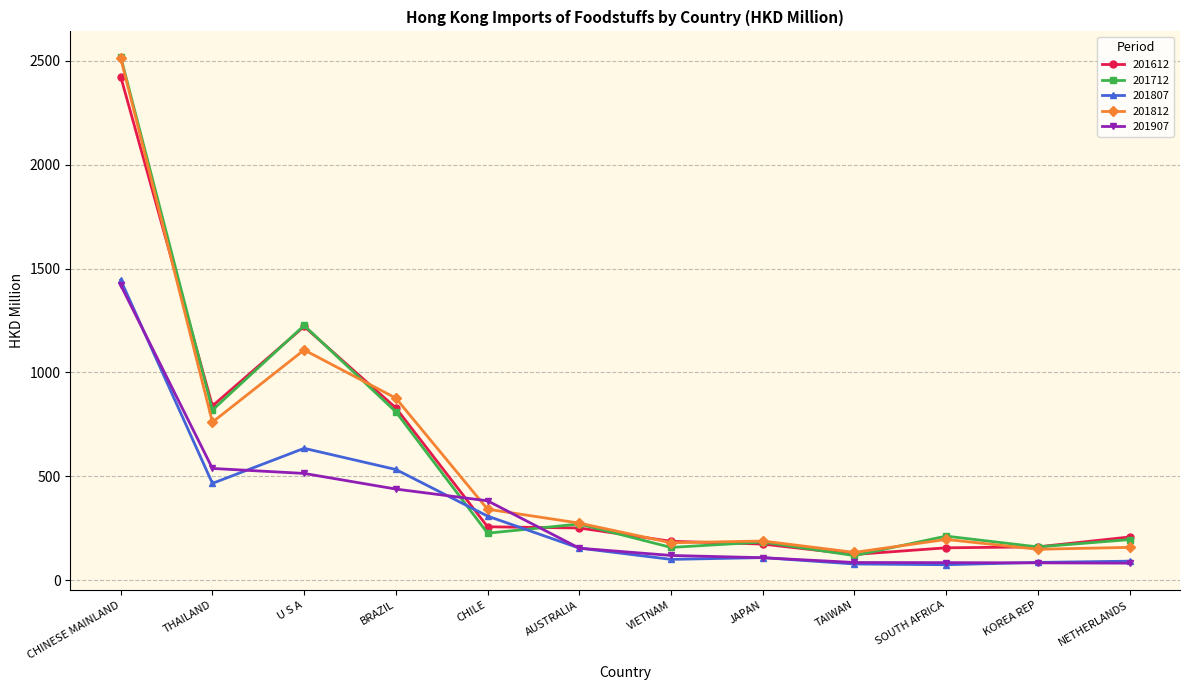

True or false: 201612 has more than 0 interior local peaks.

True